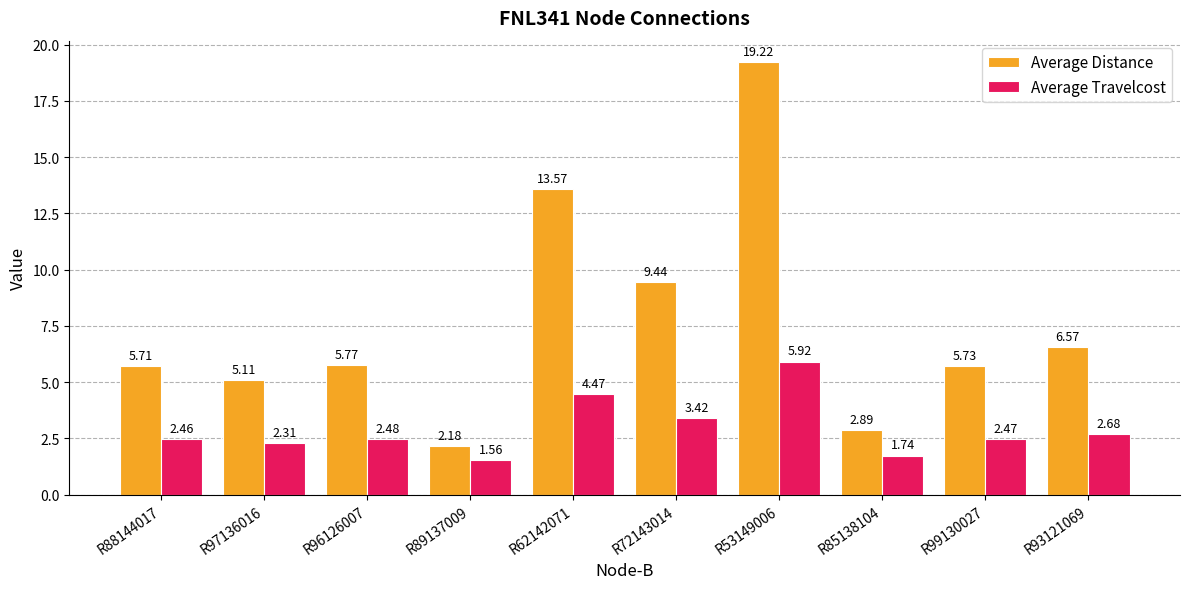

How many bars are there in each group?

2